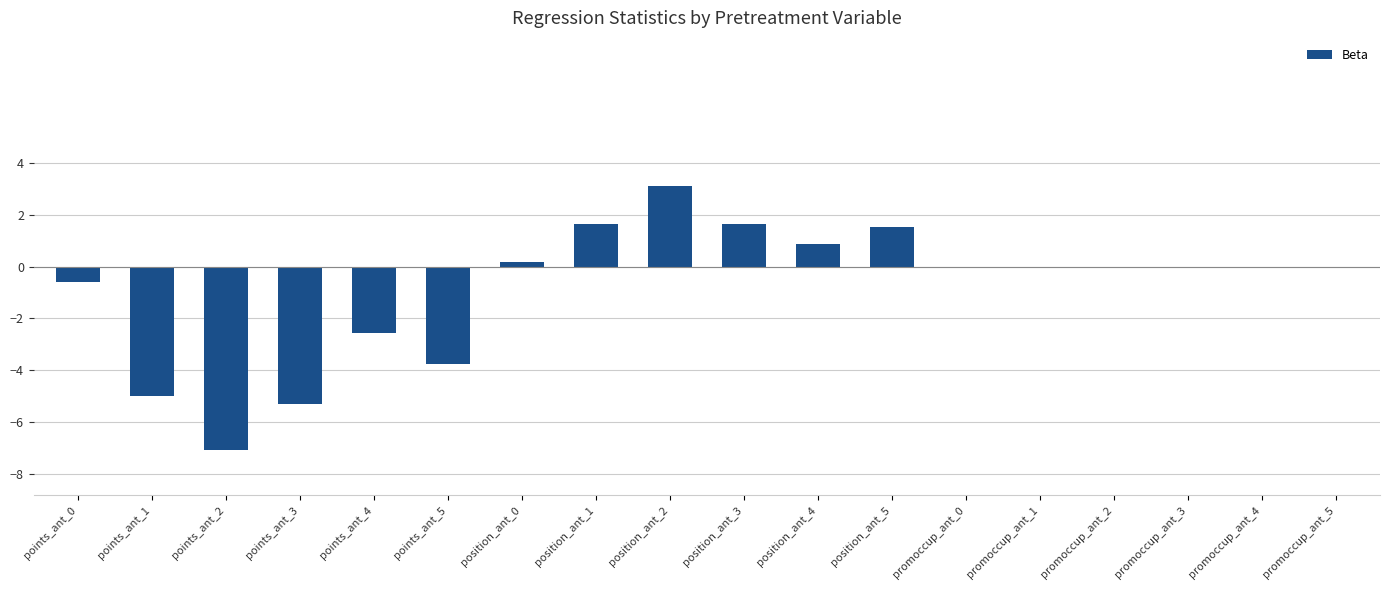

Are the bars horizontal?

No